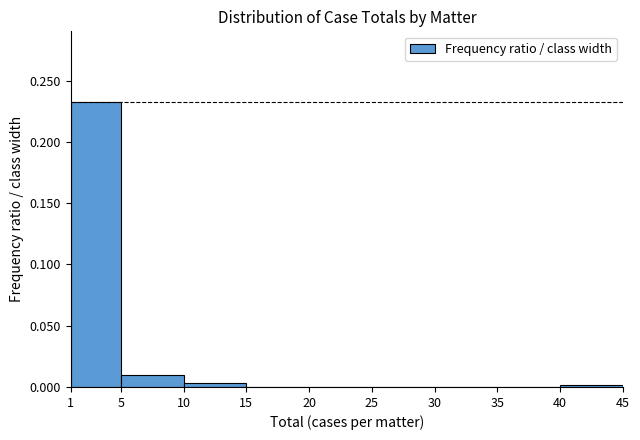

Reading left to right, transcribe this chart: for each bar, give the range it covers on the x-axis and its height. The values are not printed on the chart, so give them approximately, as read against the axis.

1 to 5: 0.230
5 to 10: 0.010
10 to 15: under 0.005
15 to 20: 0
20 to 25: 0
25 to 30: 0
30 to 35: 0
35 to 40: 0
40 to 45: under 0.005